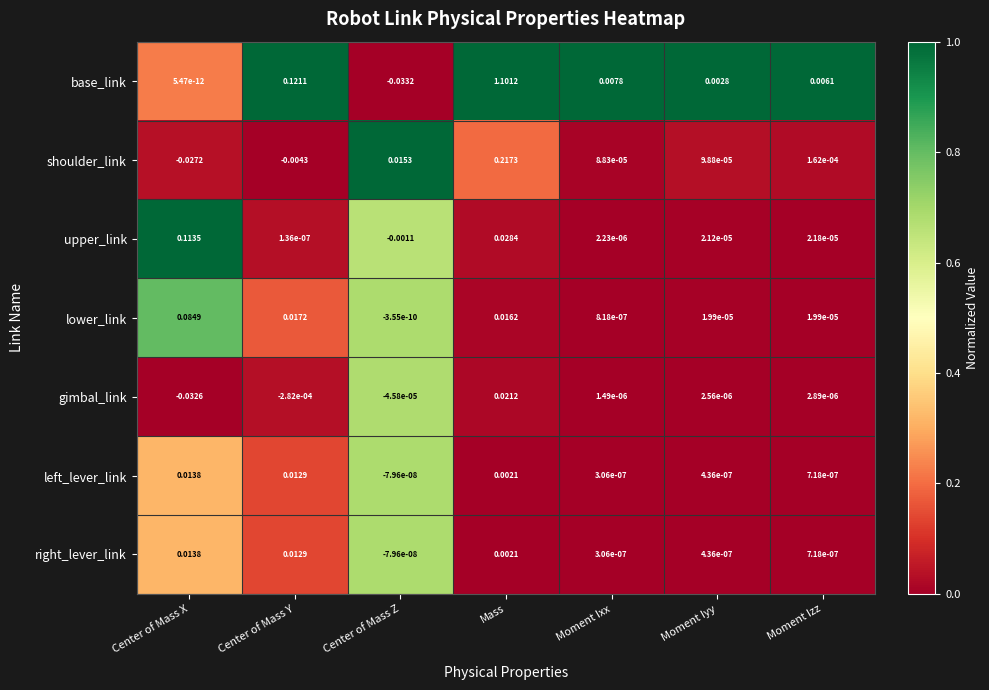

Which series has the largest total across all categories?

base_link